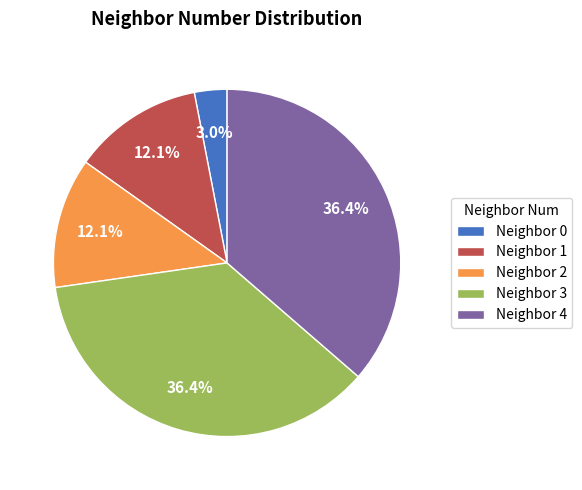

What is the smallest slice in the pie chart?

Neighbor 0